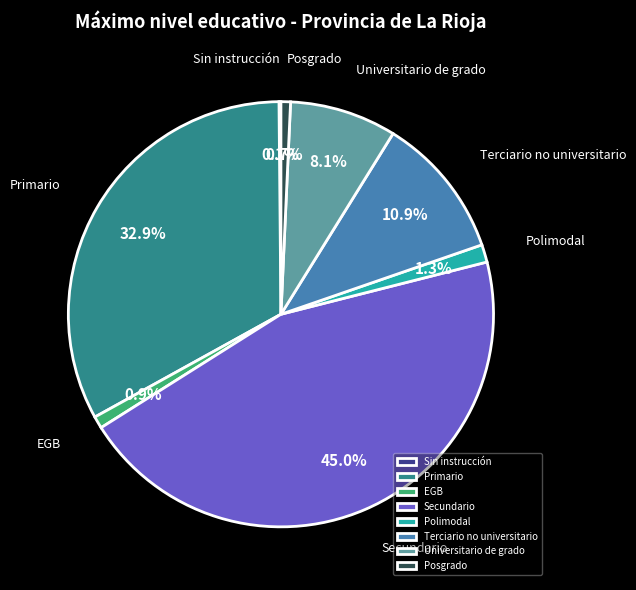

Which slice is the largest?

Secundario